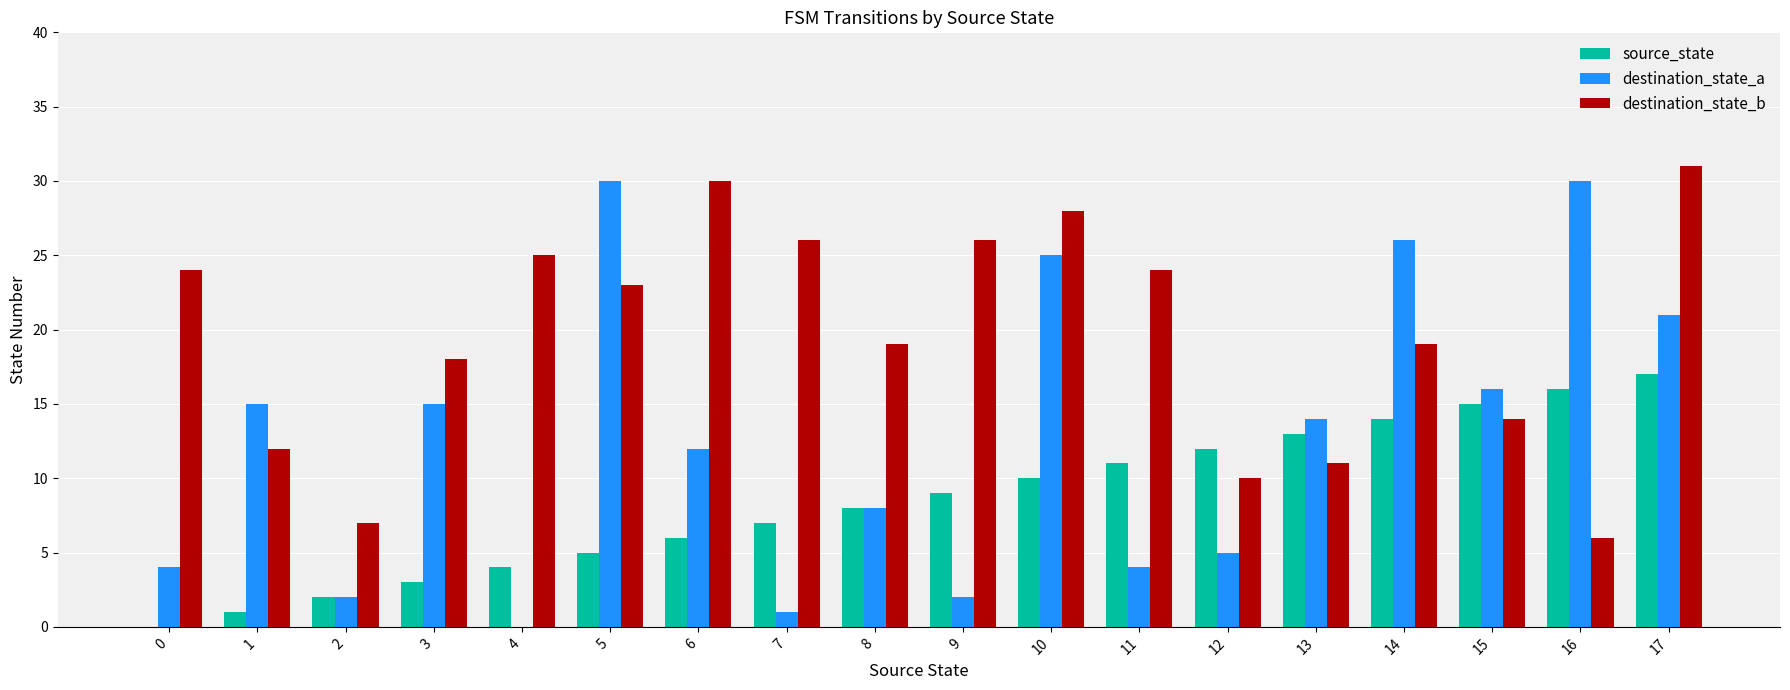

Does the chart contain stacked bars?

No